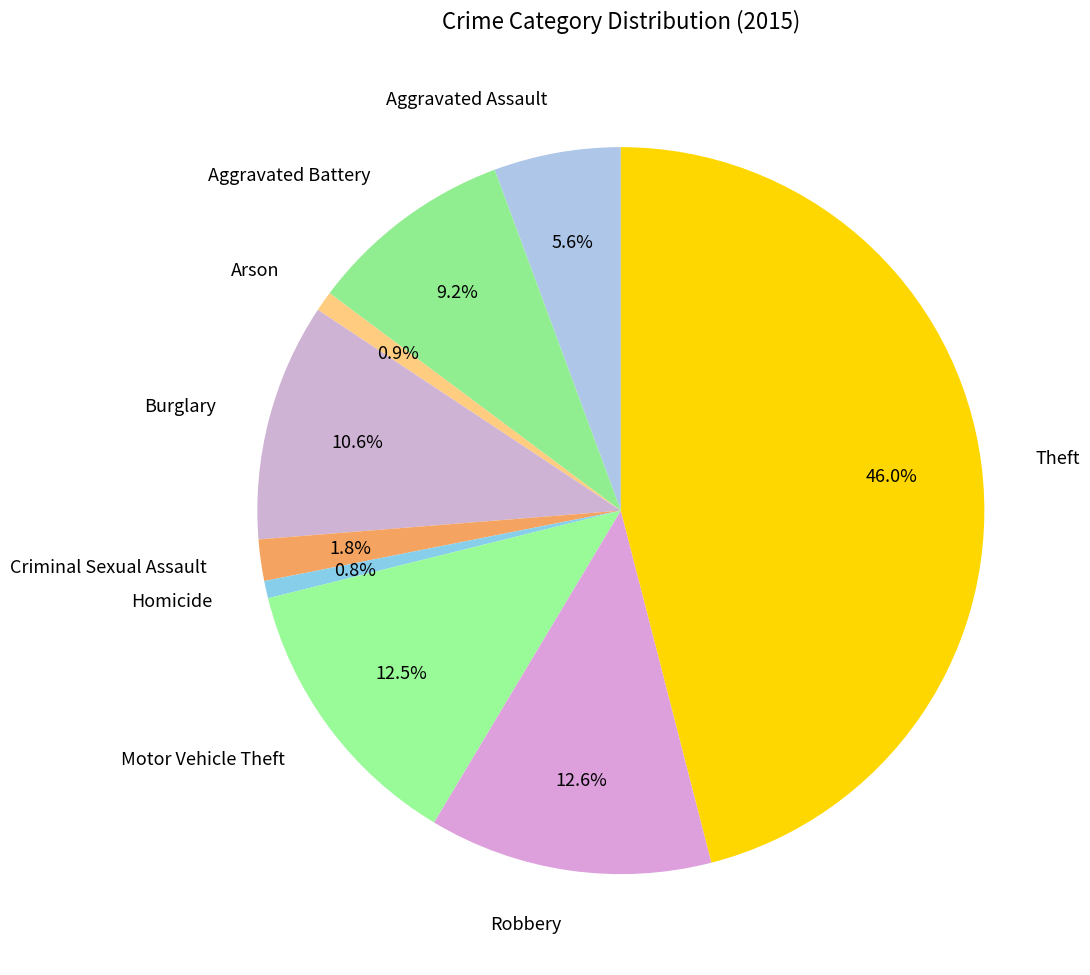

Approximately how many times larger is the value at Motor Vehicle Theft compared to Theft?

0.3